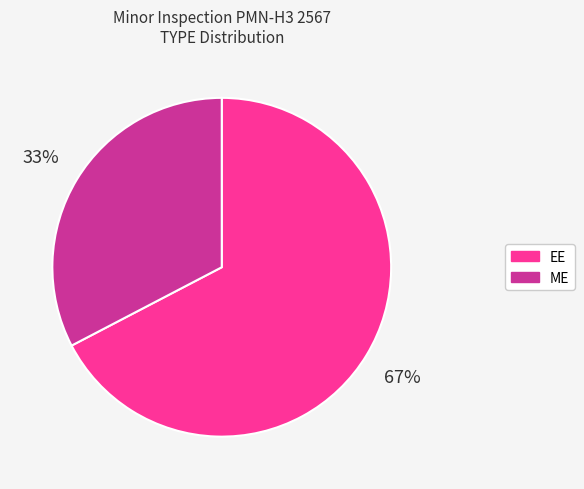

To the nearest percent, what percentage of the pie is EE?

67%